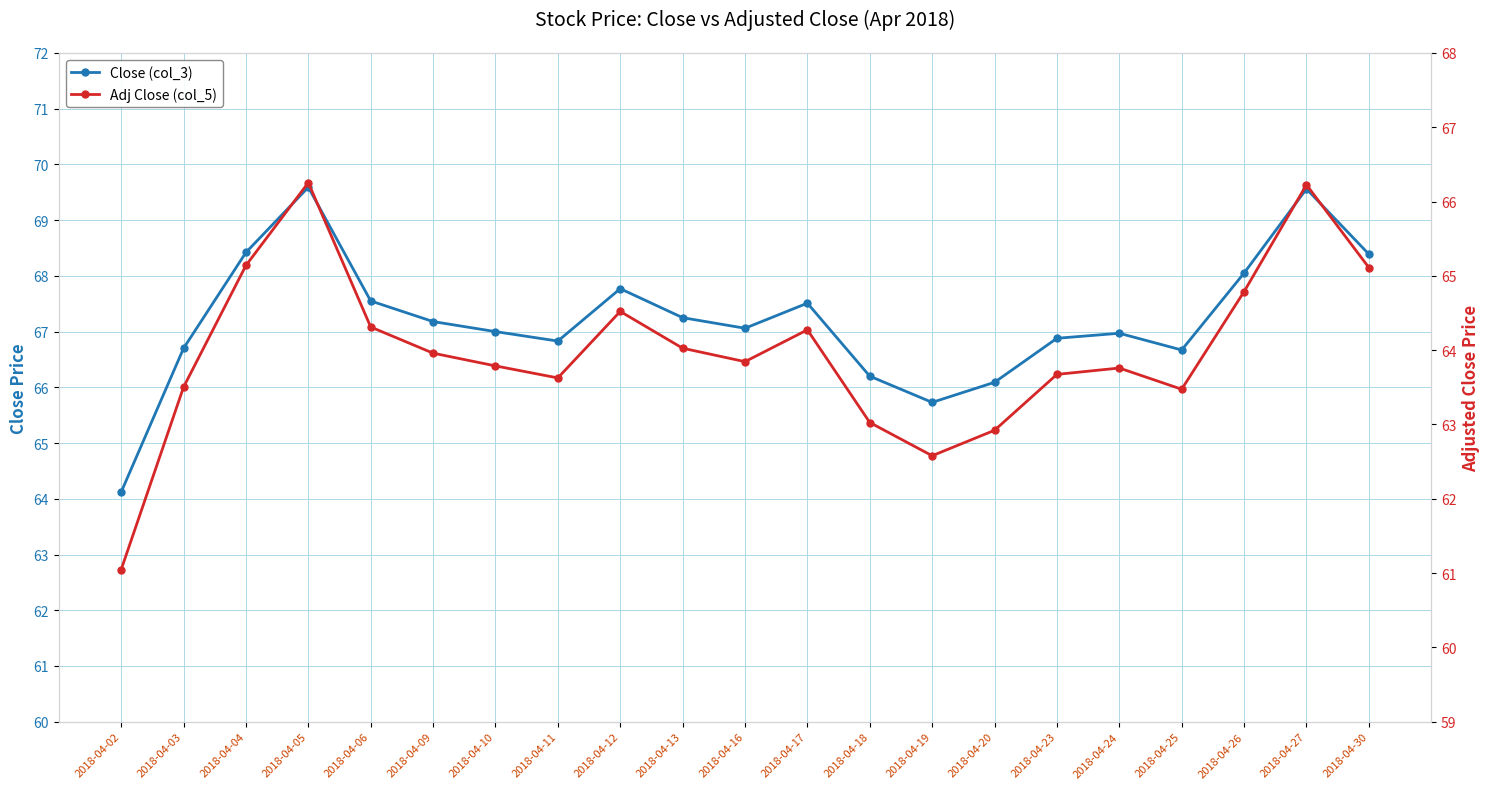

Which series has the largest total across all categories?

Close (col_3)